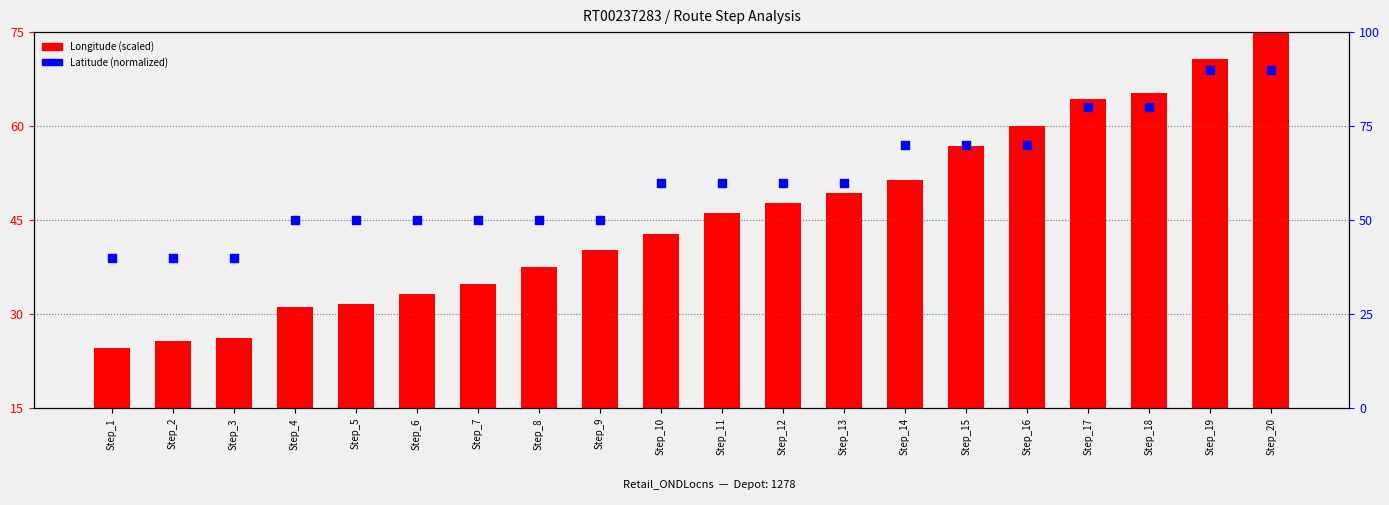

Which series has the widest spread of Y values?

Longitude (scaled)